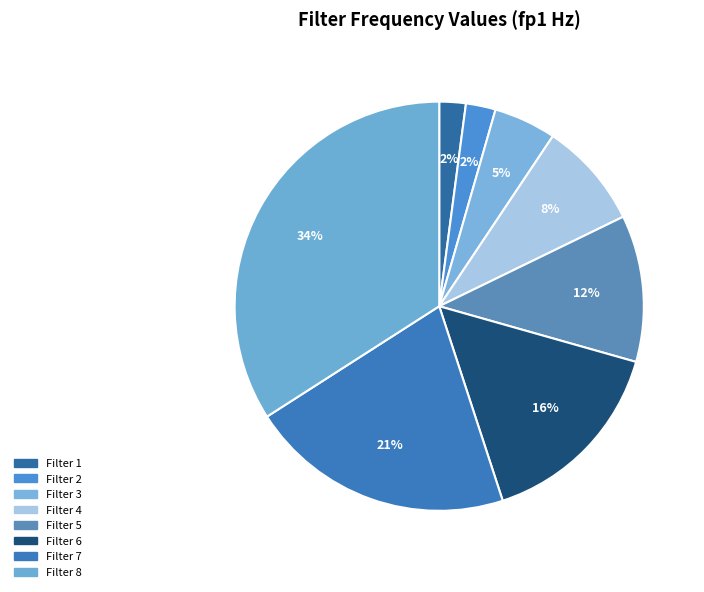

Is Filter 5 the majority of the pie?

No